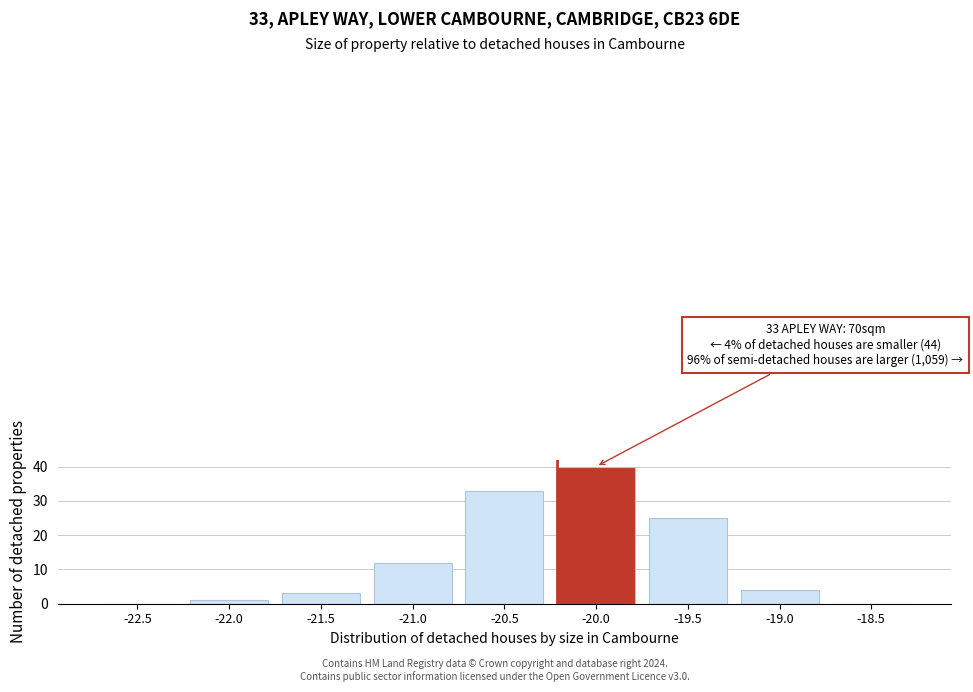

Reading left to right, transcribe all the data shown in this chart.

-22.5=0	-22.0=1	-21.5=3	-21.0=12	-20.5=33	-20.0=40	-19.5=25	-19.0=4	-18.5=0